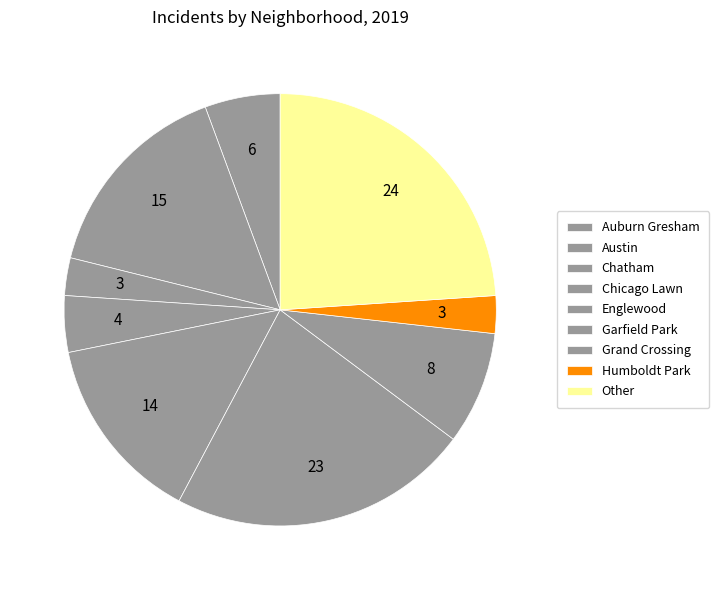

Count the number of slices in the pie.

9